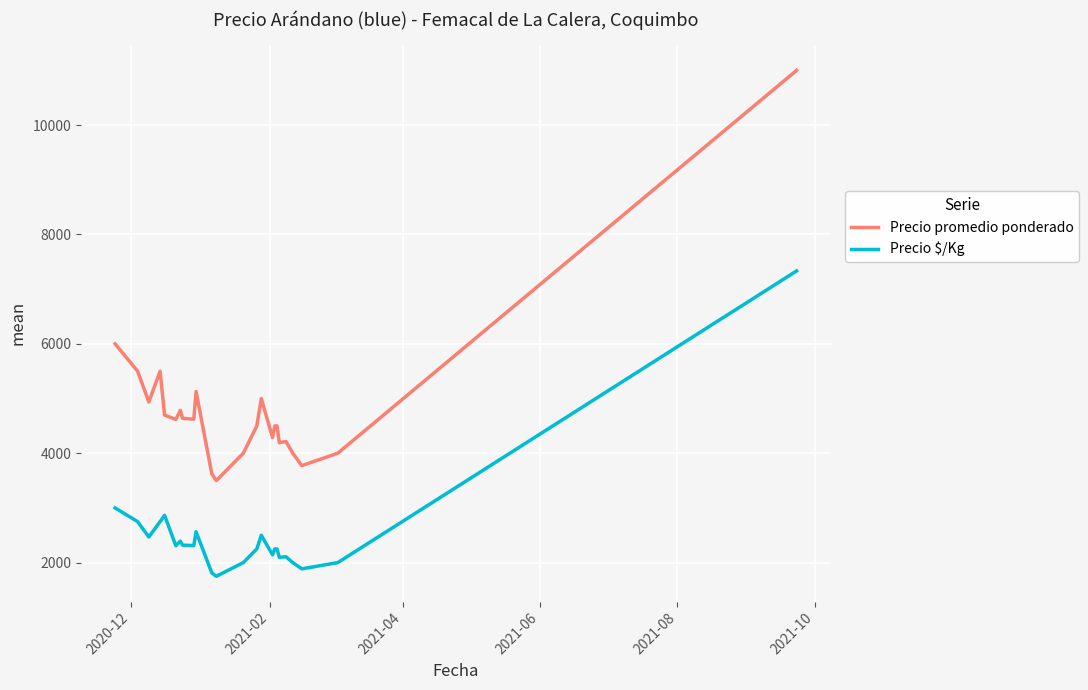

How many lines are shown in the chart?

2